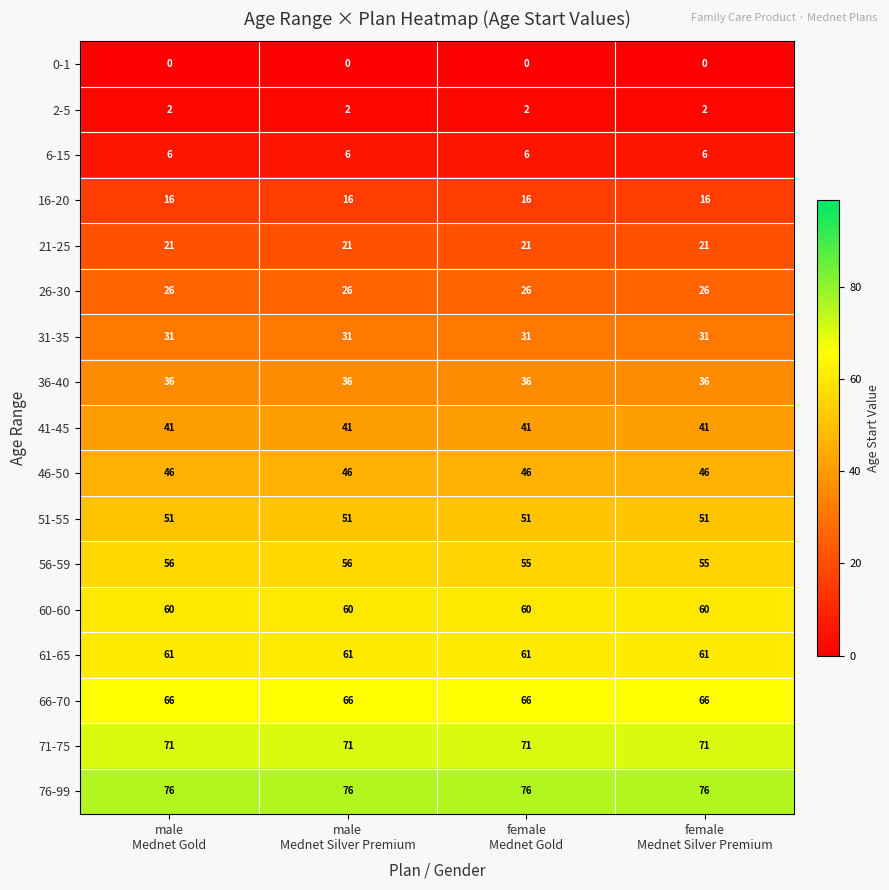

What is the greatest value displayed?

76